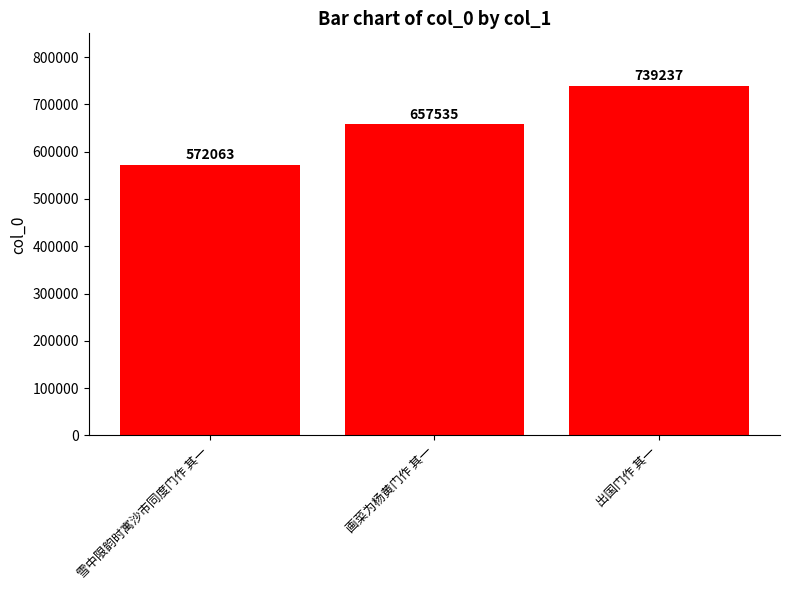

Rank the categories by value from highest to lowest.

出国门作 其一, 画菜为杨黄门作 其一, 雪中限韵时寓沙市同度门作 其一